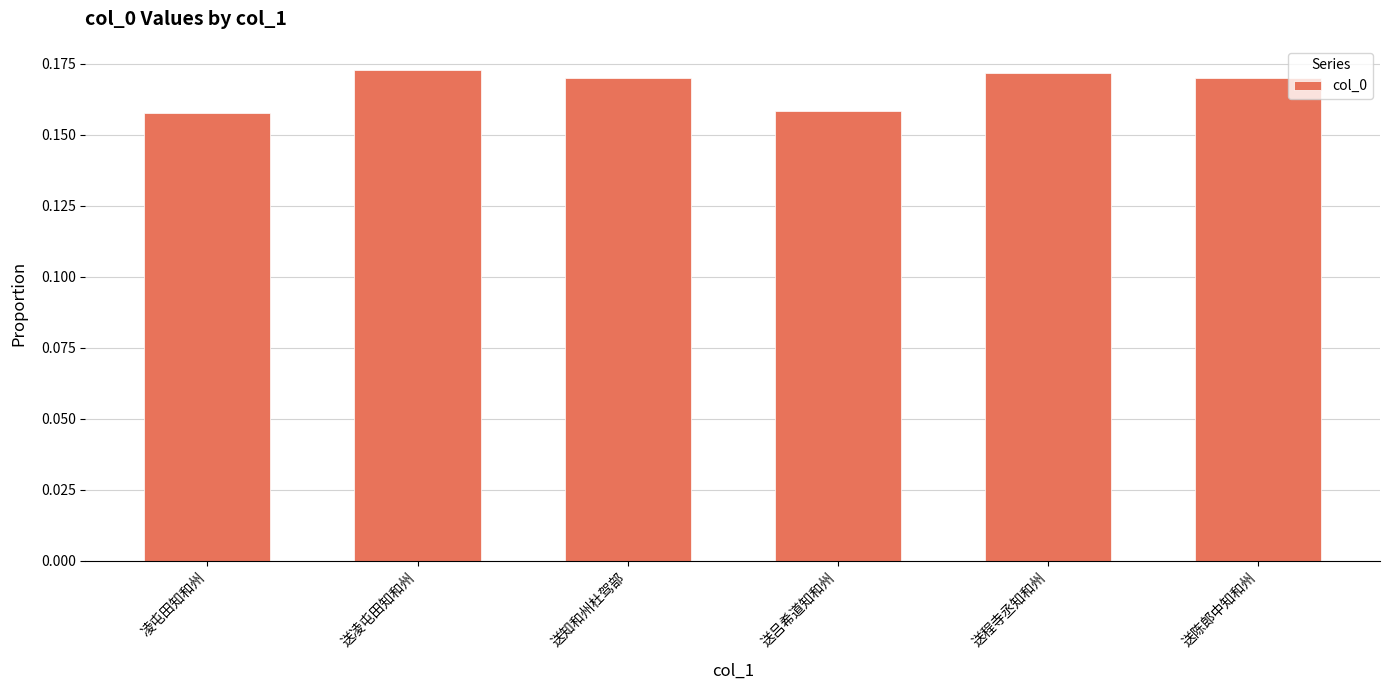

What position from the left is 送吕希道知和州?

4